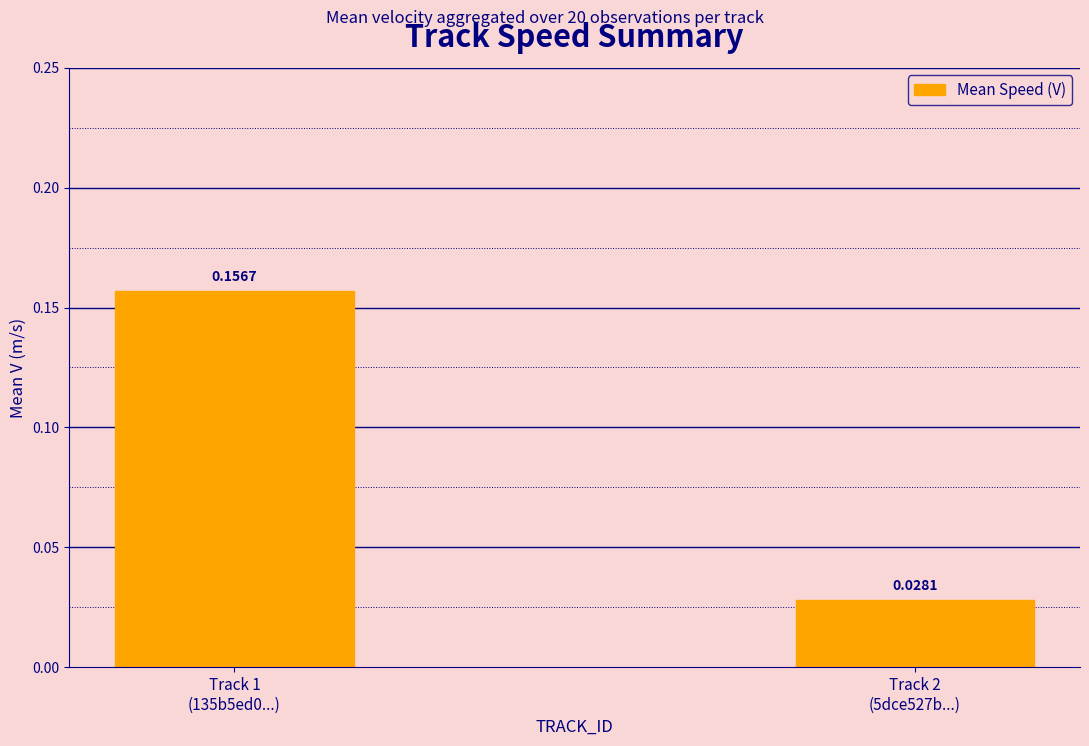

Are the bars grouped side by side (vs. stacked)?

No